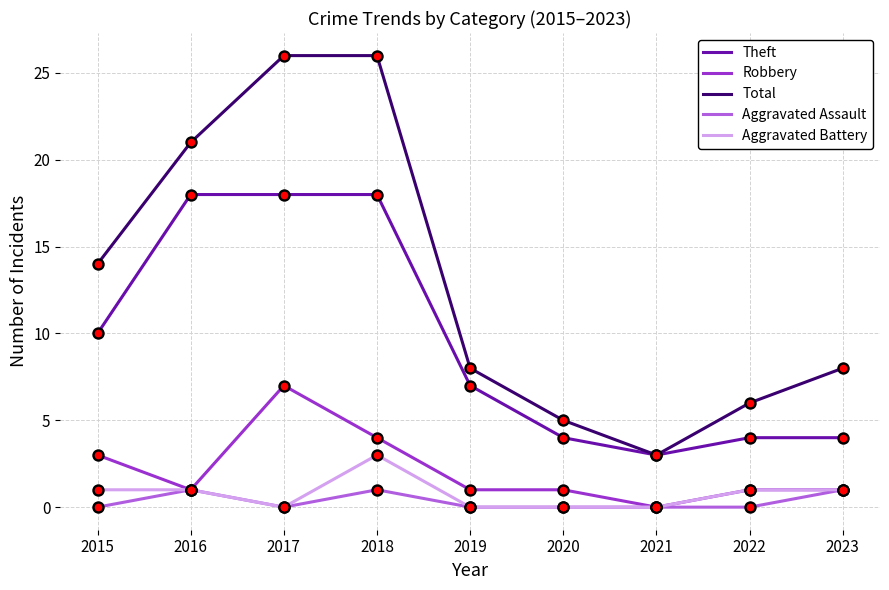

At how many categories does at least one series exceed 4?

8